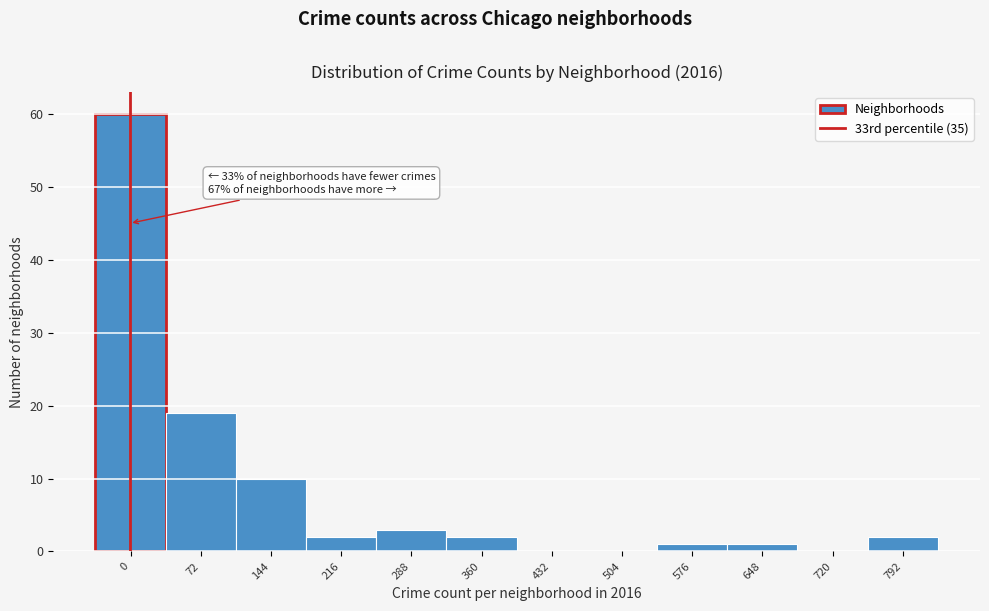

Reading right to left, list all the values displayed in this chart.

792=2	720=0	648=1	576=1	504=0	432=0	360=2	288=3	216=2	144=10	72=19	0=60